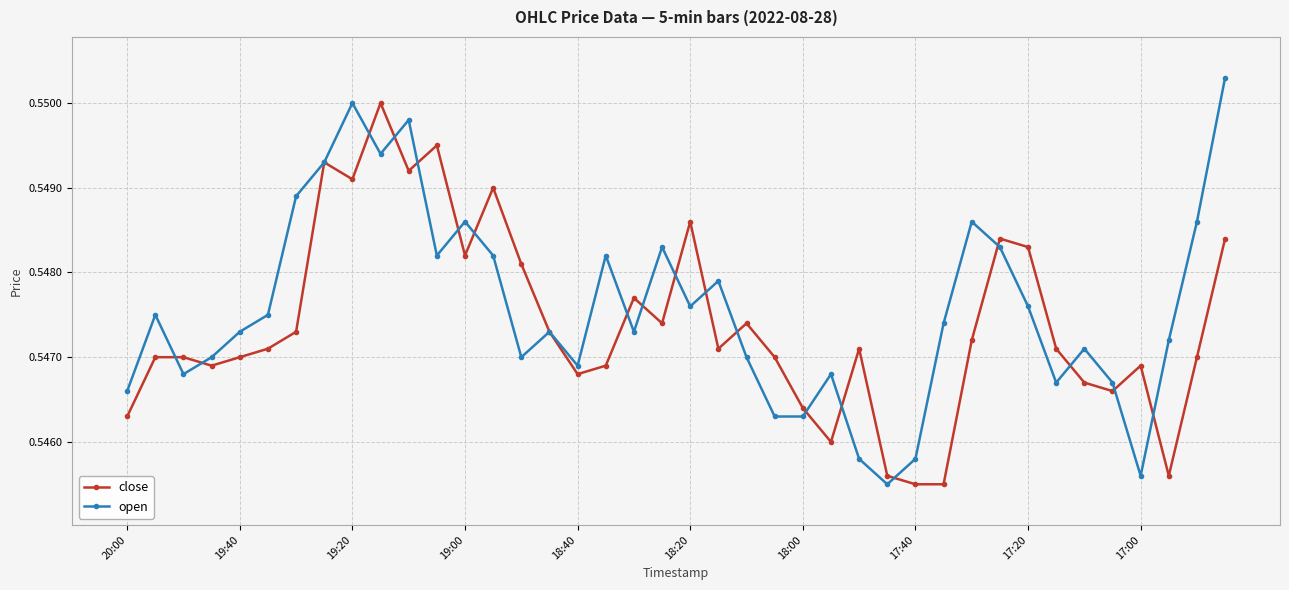

True or false: close and open intersect in this chart.

True